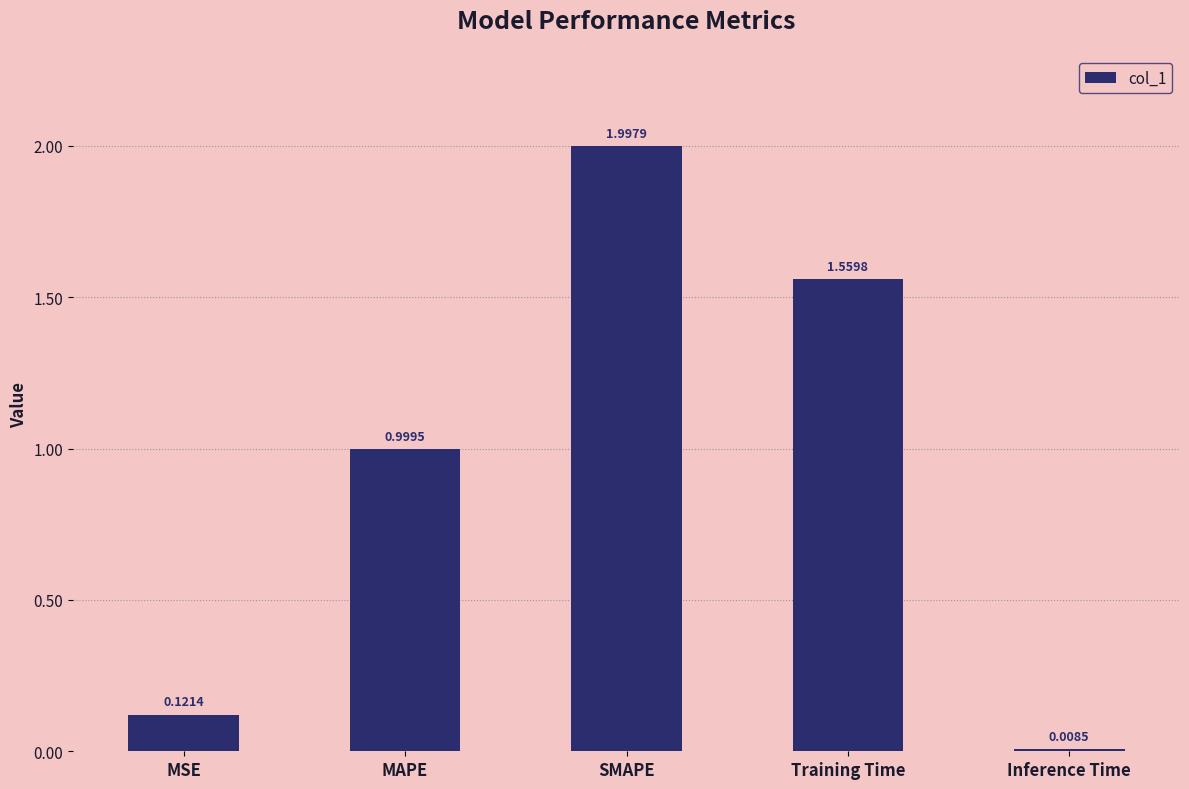

What is the sum of all values?

4.7